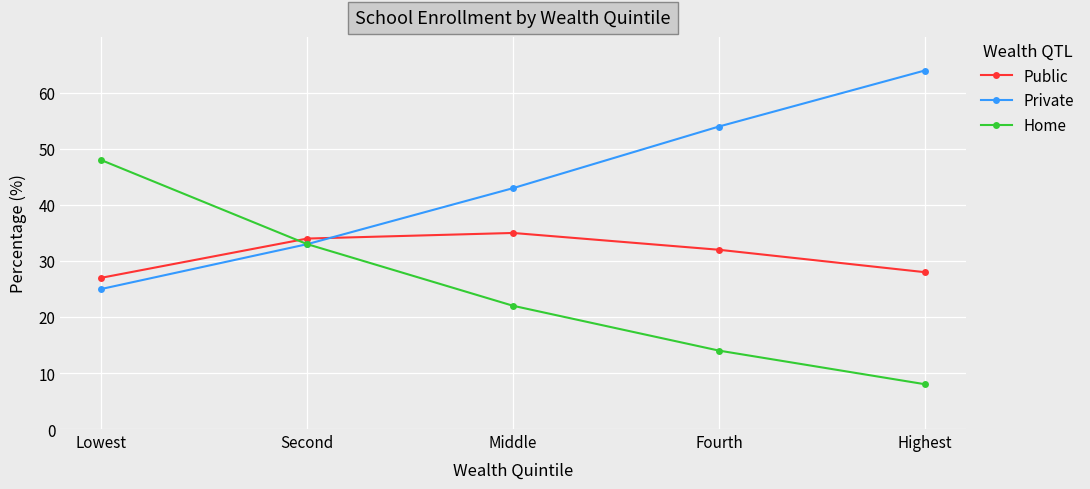

After their last crossing, which series has the higher values: Private or Public?

Private